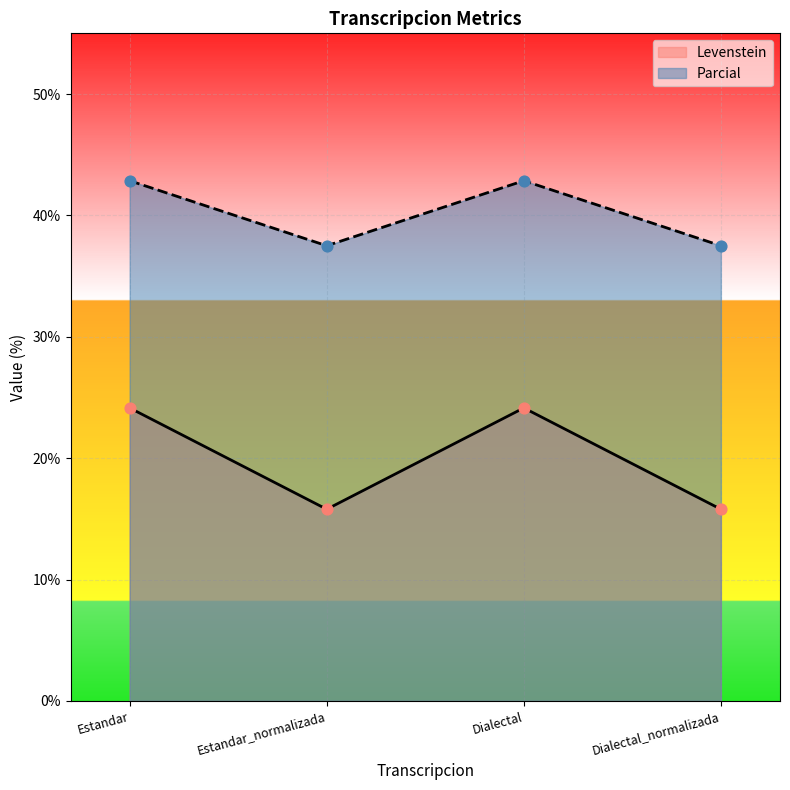

What is the total value across all series at Dialectal?

67.0